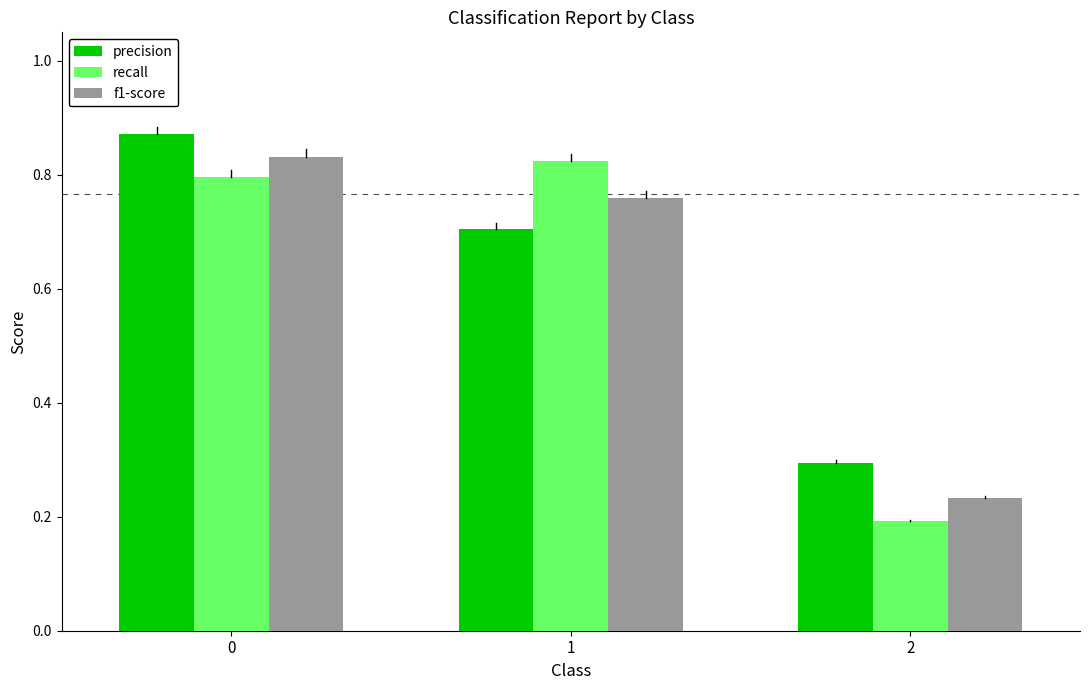

The value of precision at 1 is 0.2. True or false?

False